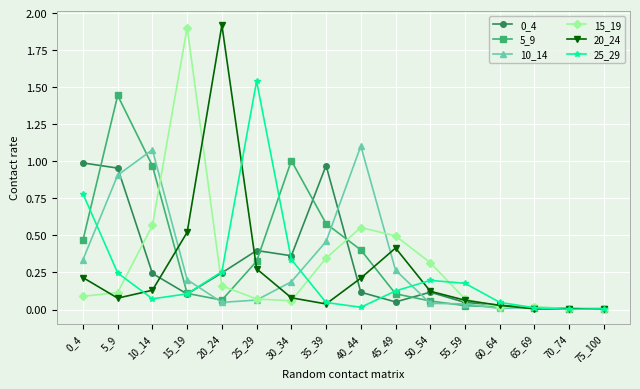

At which category does 0_4 reach its first local valley?

15_19